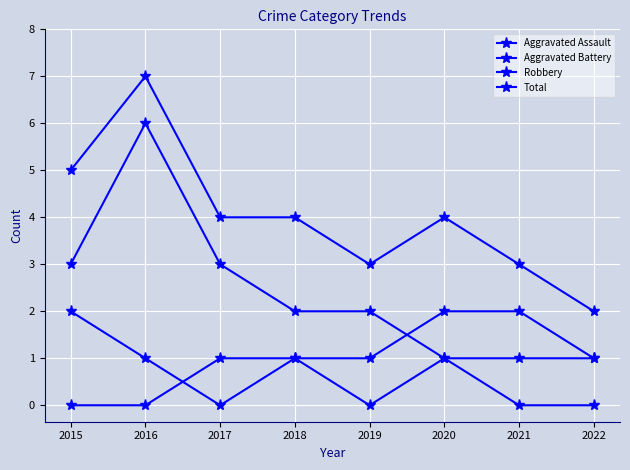

How many categories are shown in the chart?

8